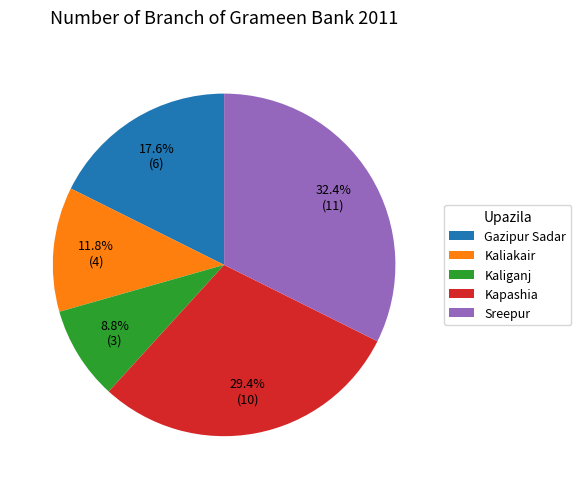

Which slice is the smallest?

Kaliganj